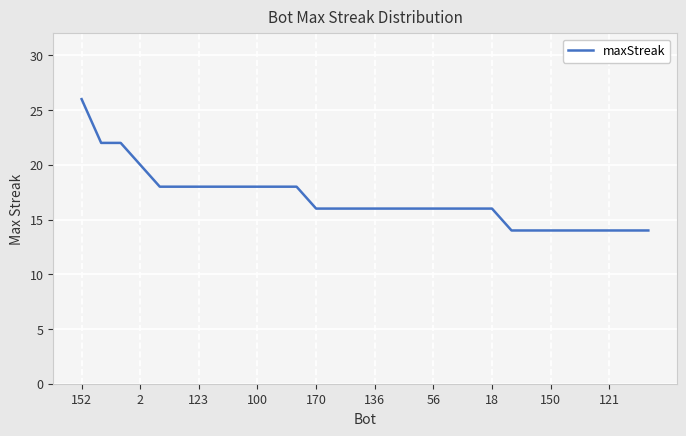

Does the chart have visible grid lines?

Yes